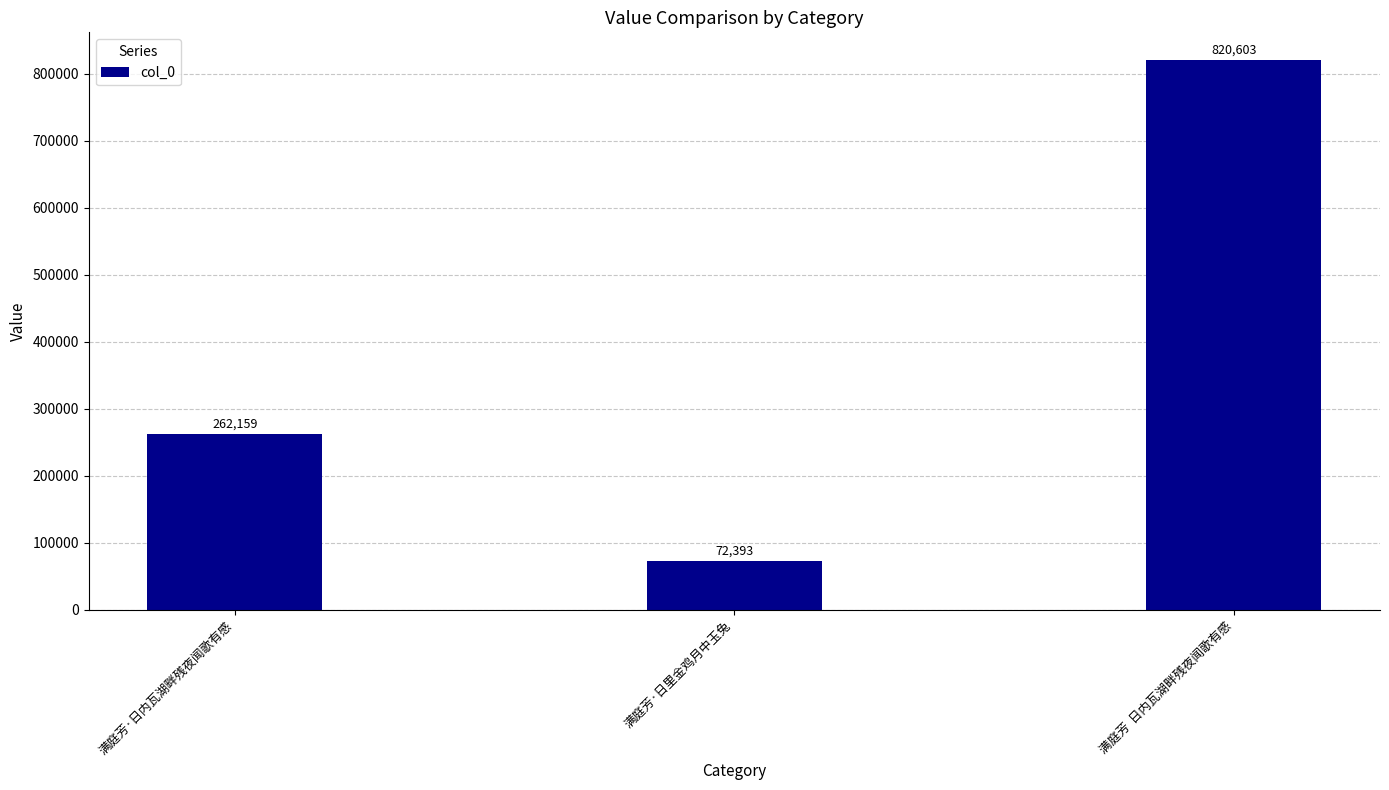

Is it true that the value at 满庭芳·日内瓦湖畔残夜闻歌有感 is 262159?

True